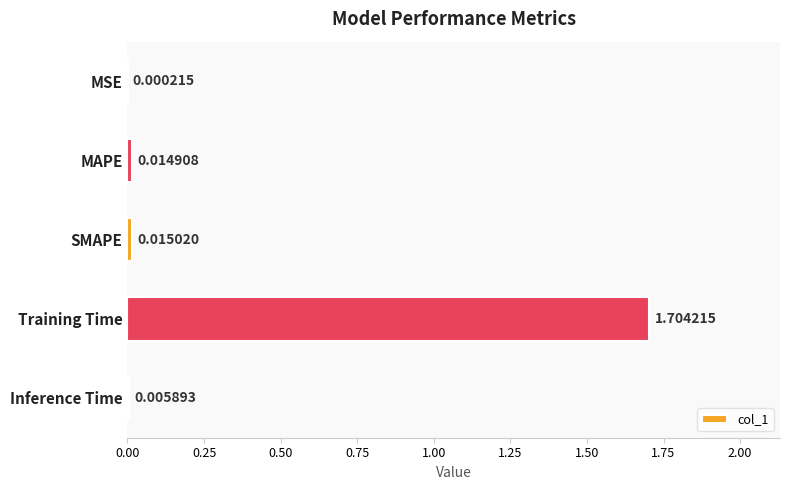

Does the chart contain stacked bars?

No